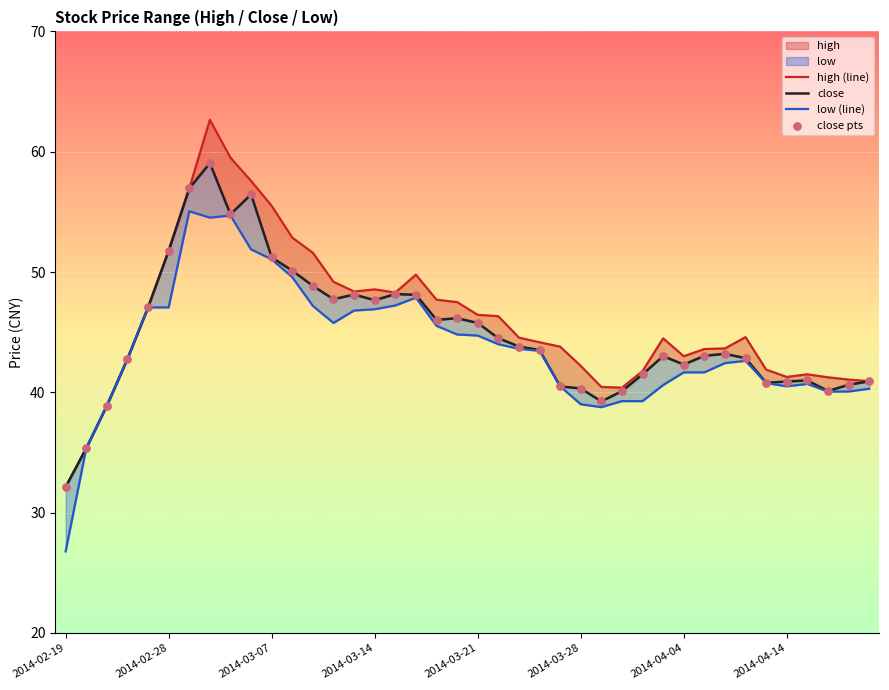

Which series reaches the maximum Y coordinate?

high (line)